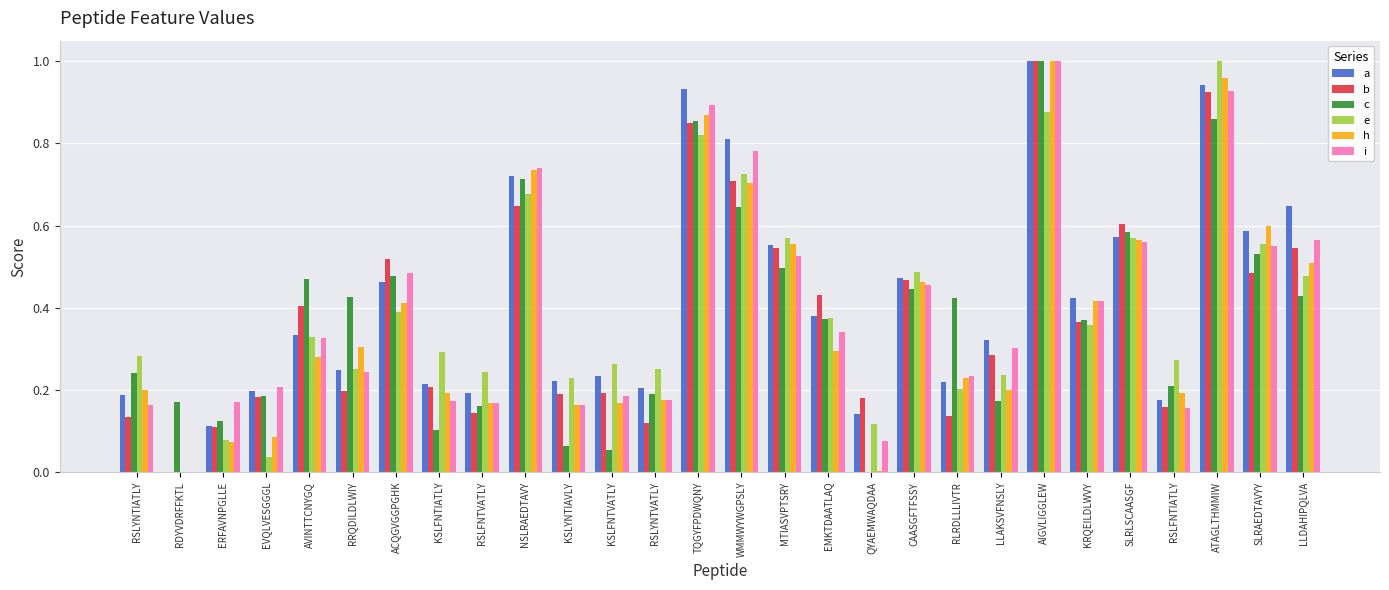

Is the value of e at RSLYNTIATLY greater than the value of a at ACQGVGGPGHK?

No